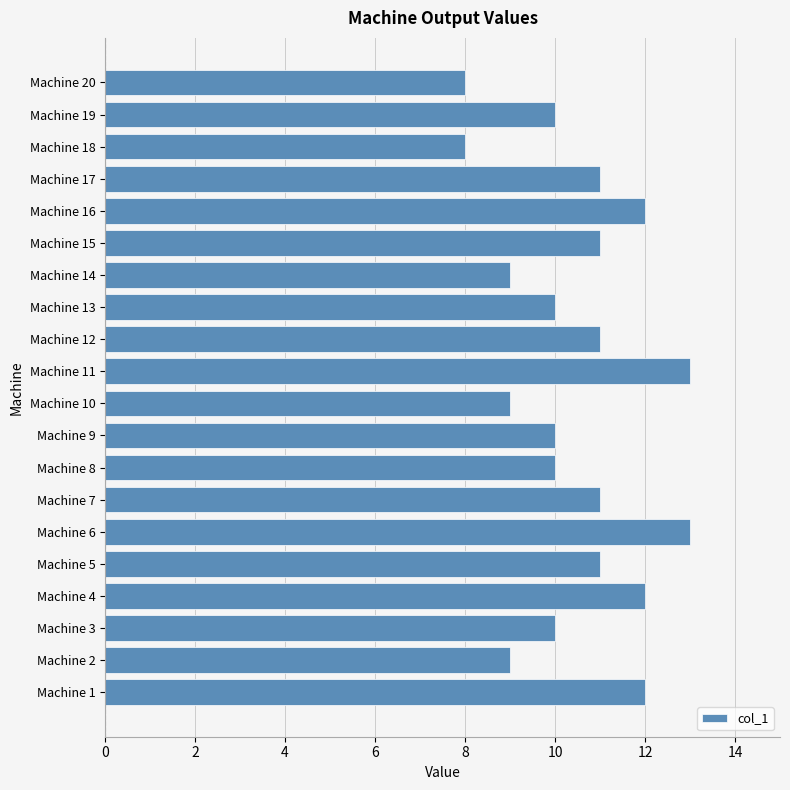

What is the smallest value displayed?

8